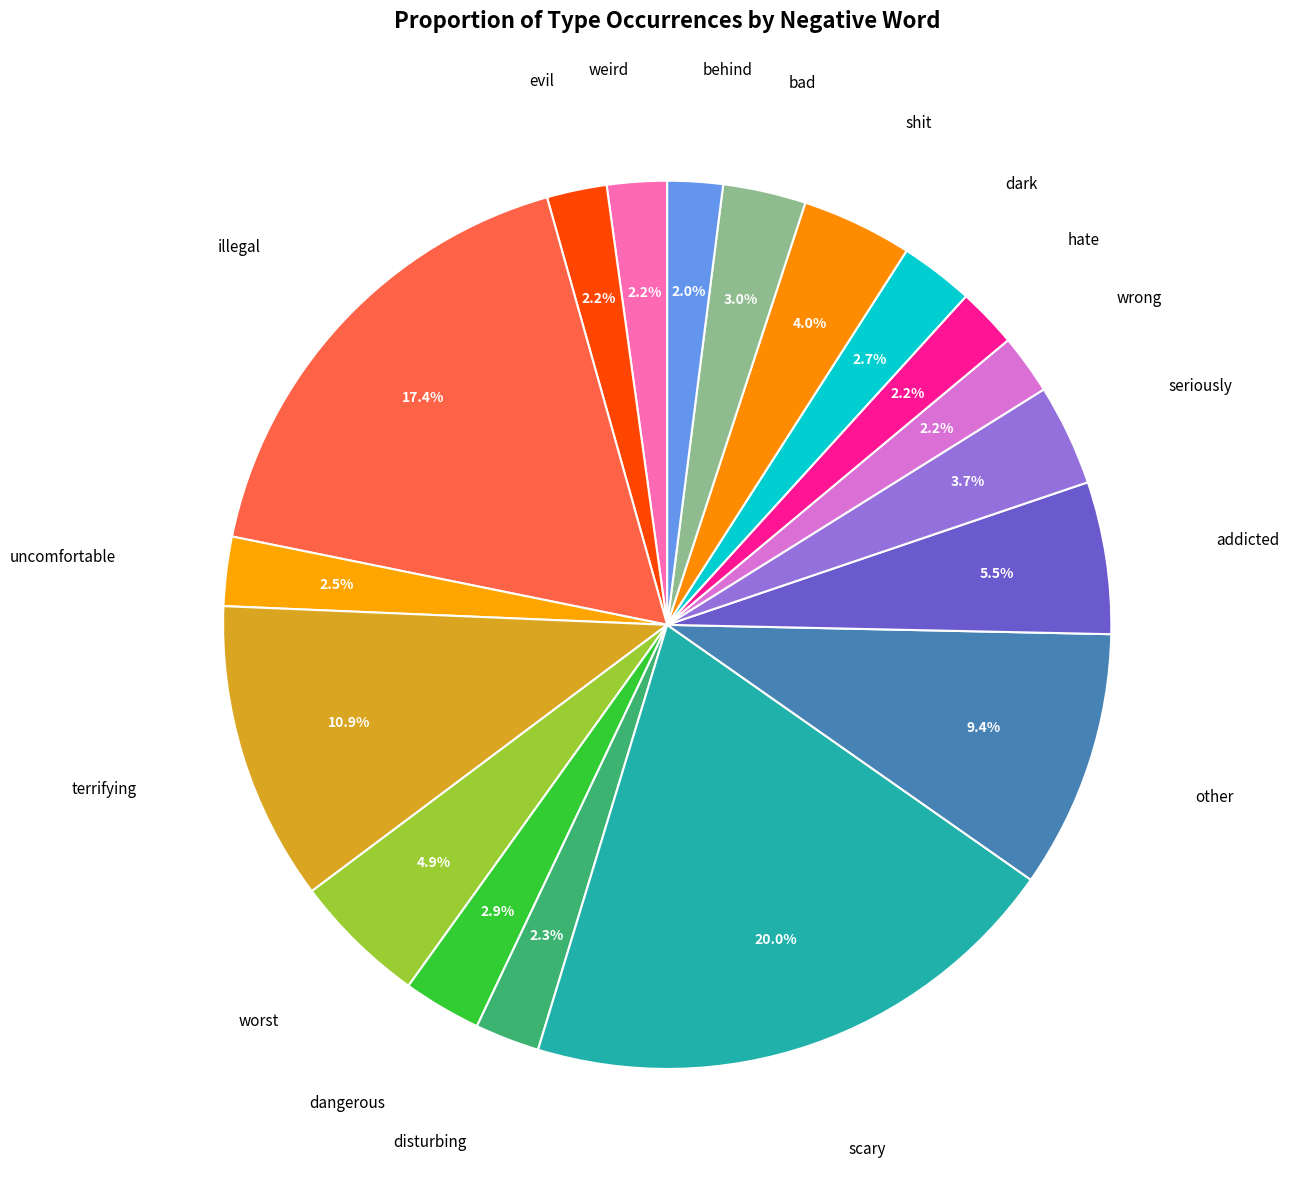

Count the number of slices in the pie.

18